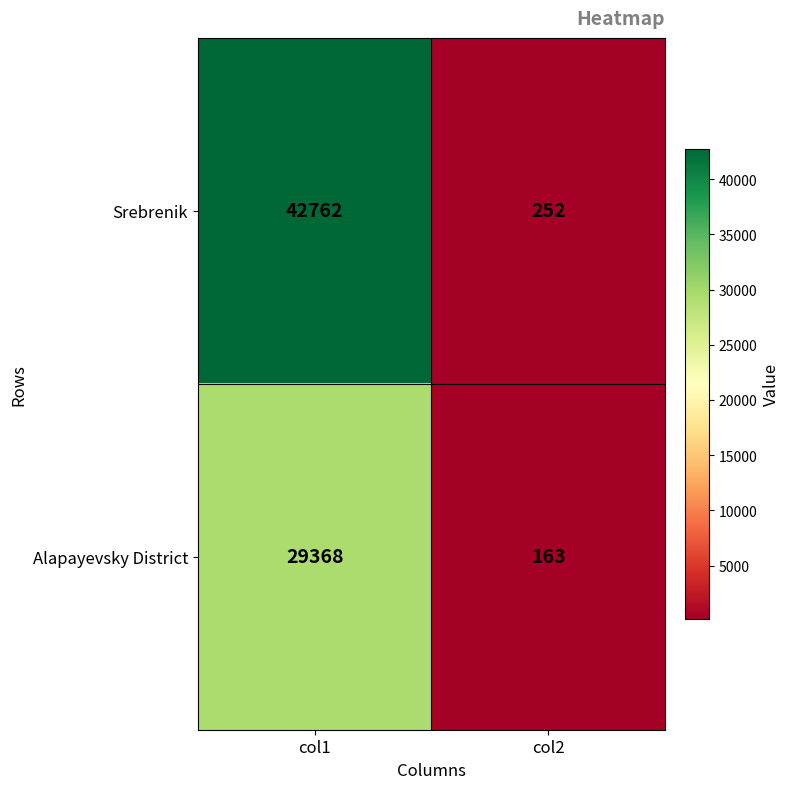

Which label corresponds to the largest value in the chart?

col1